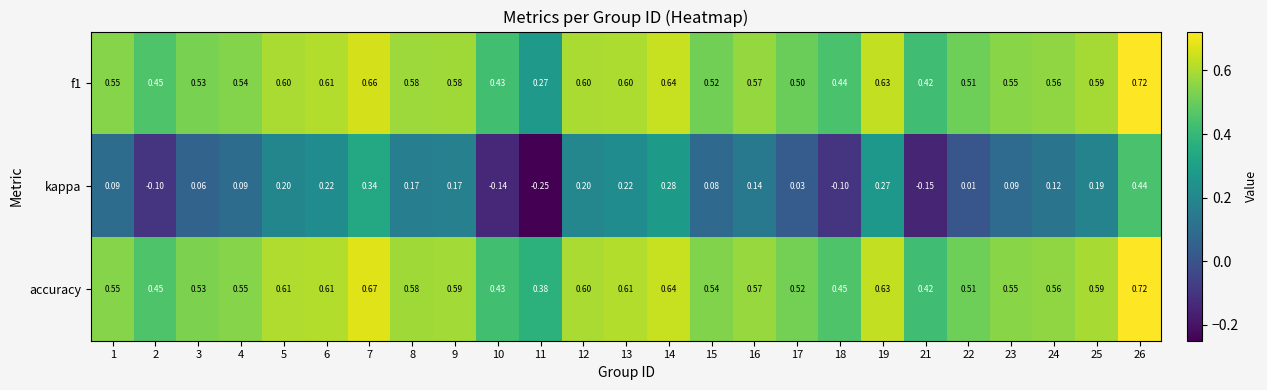

Is the value of accuracy at 2 greater than the value of kappa at 14?

Yes